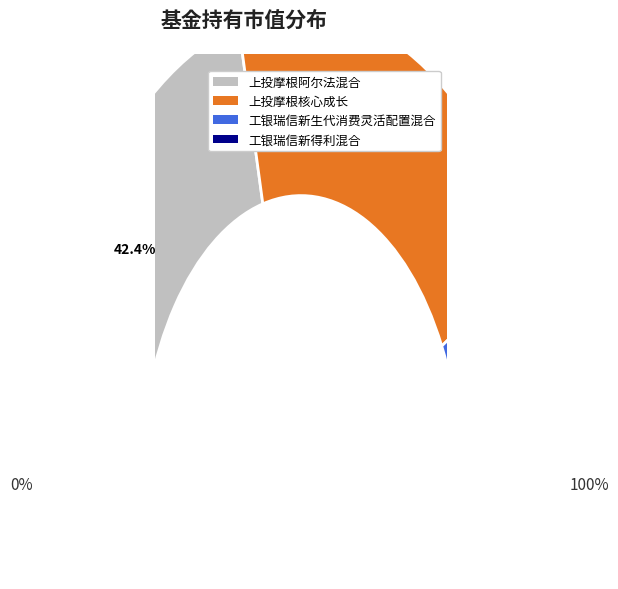

What is the total percentage of 上投摩根阿尔法混合 and 工银瑞信新得利混合?

48.3%